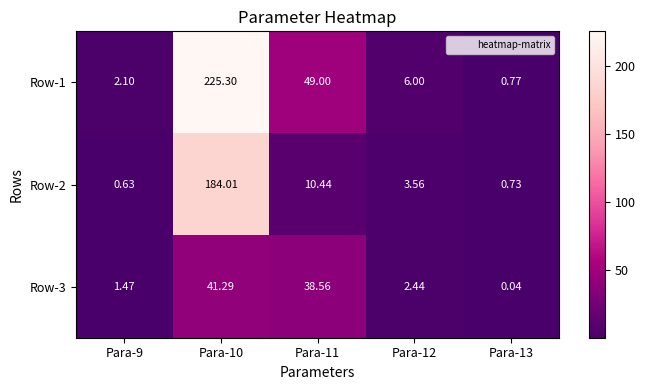

How many values in the Row-3 series exceed 2?

3